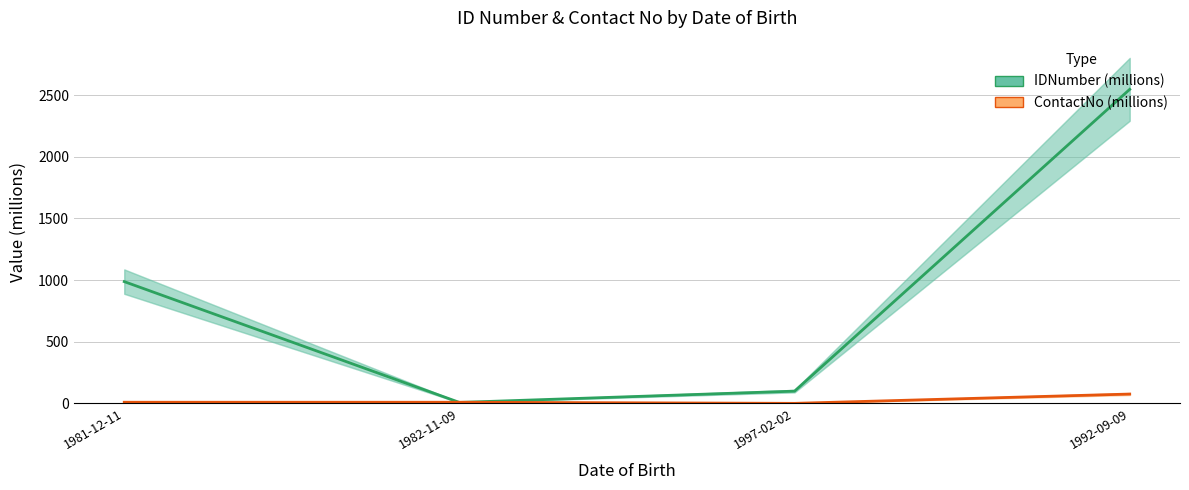

Which series has the largest range (max minus min)?

IDNumber (millions)